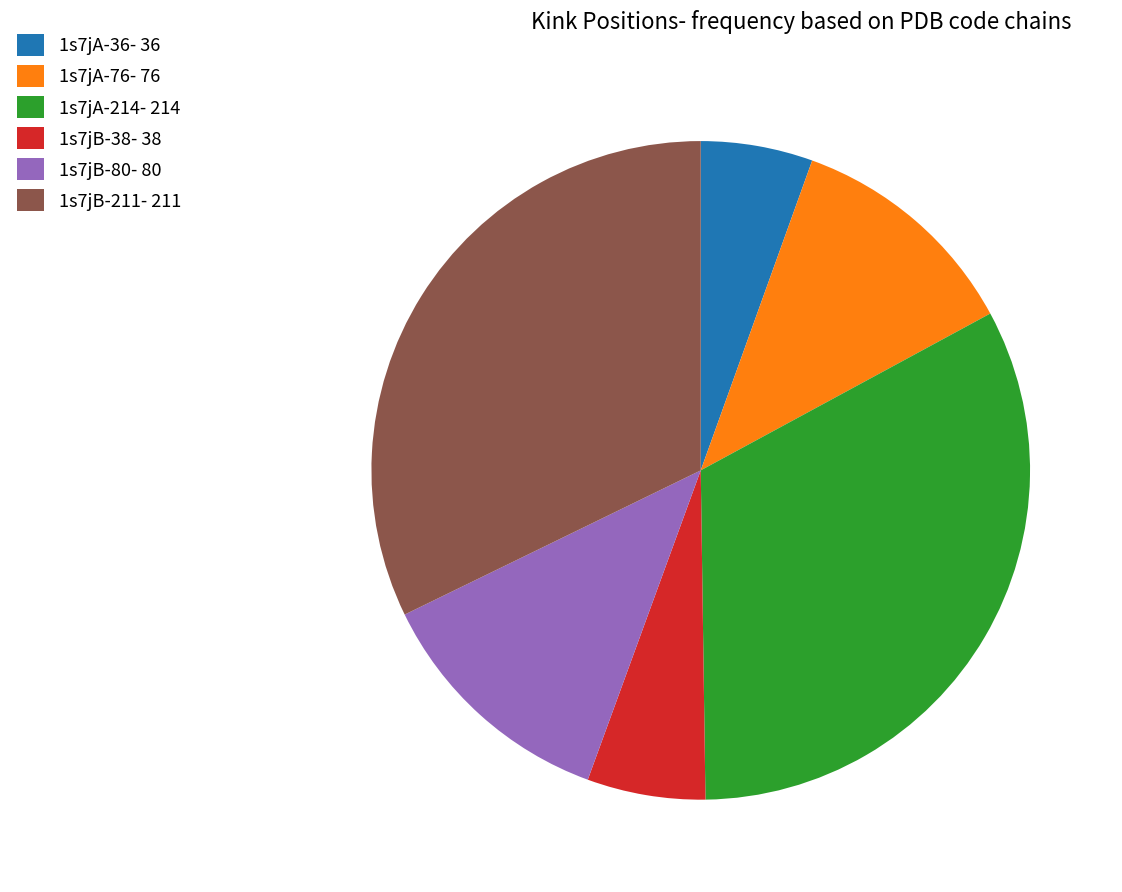

Combined, do 1s7jB-211 and 1s7jB-80 account for over 50%?

No